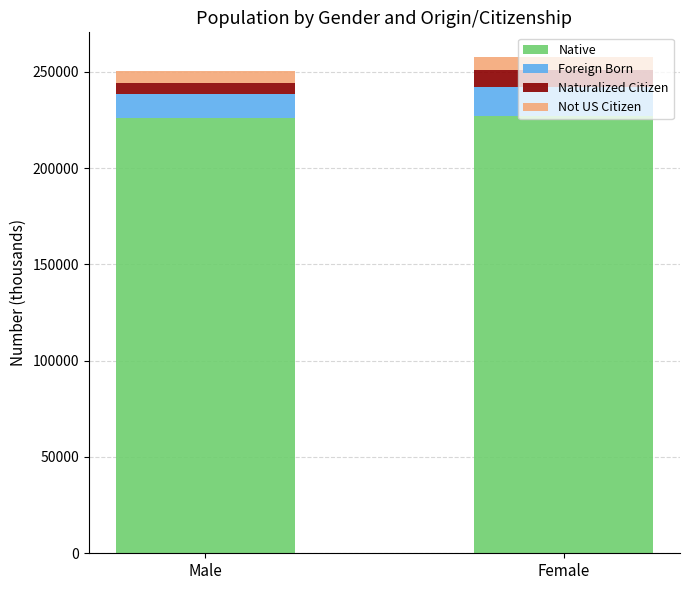

What are all the series names shown in the legend?

Native, Foreign Born, Naturalized Citizen, Not US Citizen